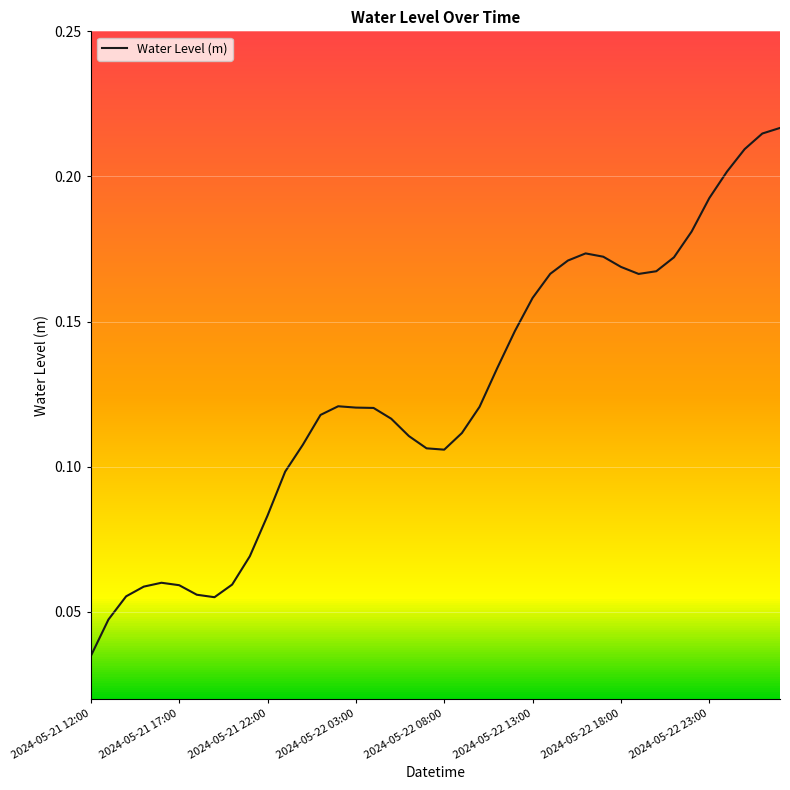

Is it true that the value at 9 is 0.1?

False